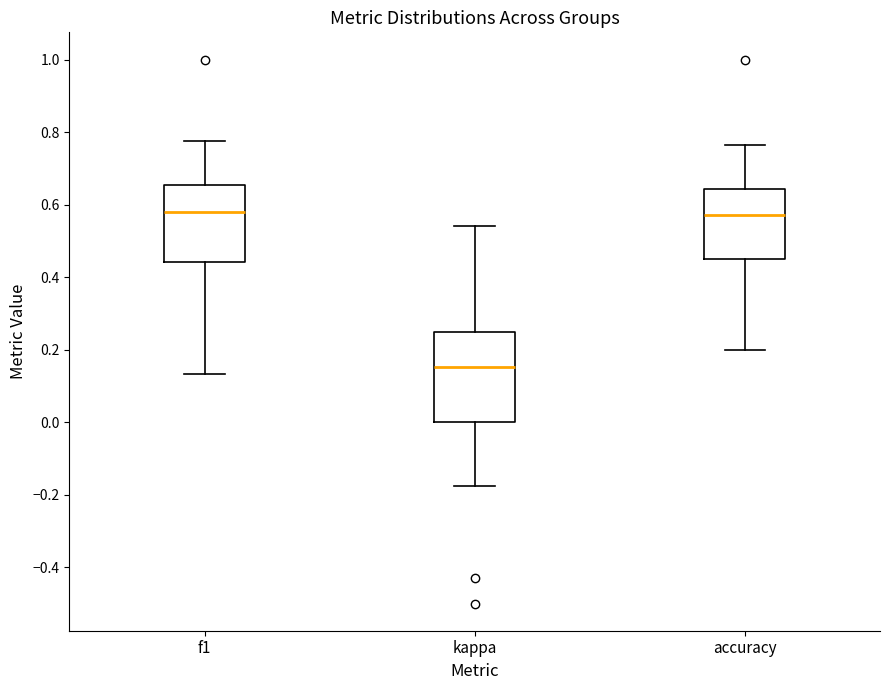

Reading left to right, transcribe this box plot: for each box, give where its median line is, the range the box spans, and where its two whiskers end, as read against the y-axis. The values are not printed on the chart, so give them approximately, as read against the axis.

f1: median 0.58, box 0.44 to 0.66, whiskers 0.14 to 0.78
kappa: median 0.16, box 0.00 to 0.26, whiskers -0.18 to 0.54
accuracy: median 0.58, box 0.46 to 0.64, whiskers 0.20 to 0.76